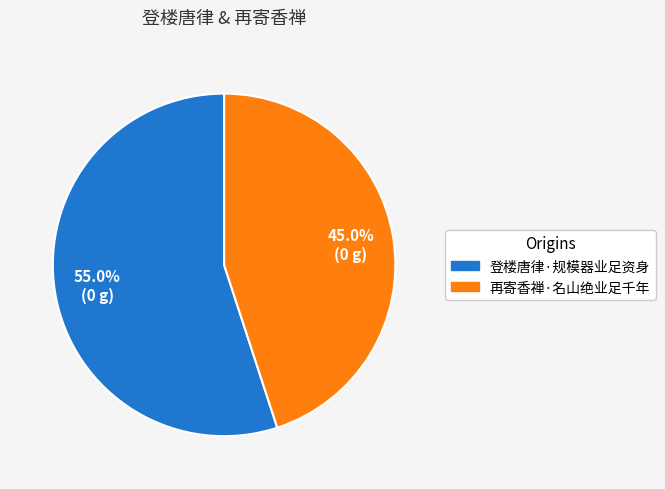

To the nearest percent, what is the combined percentage of 登楼唐律·规模器业足资身 and 再寄香禅·名山绝业足千年?

100%